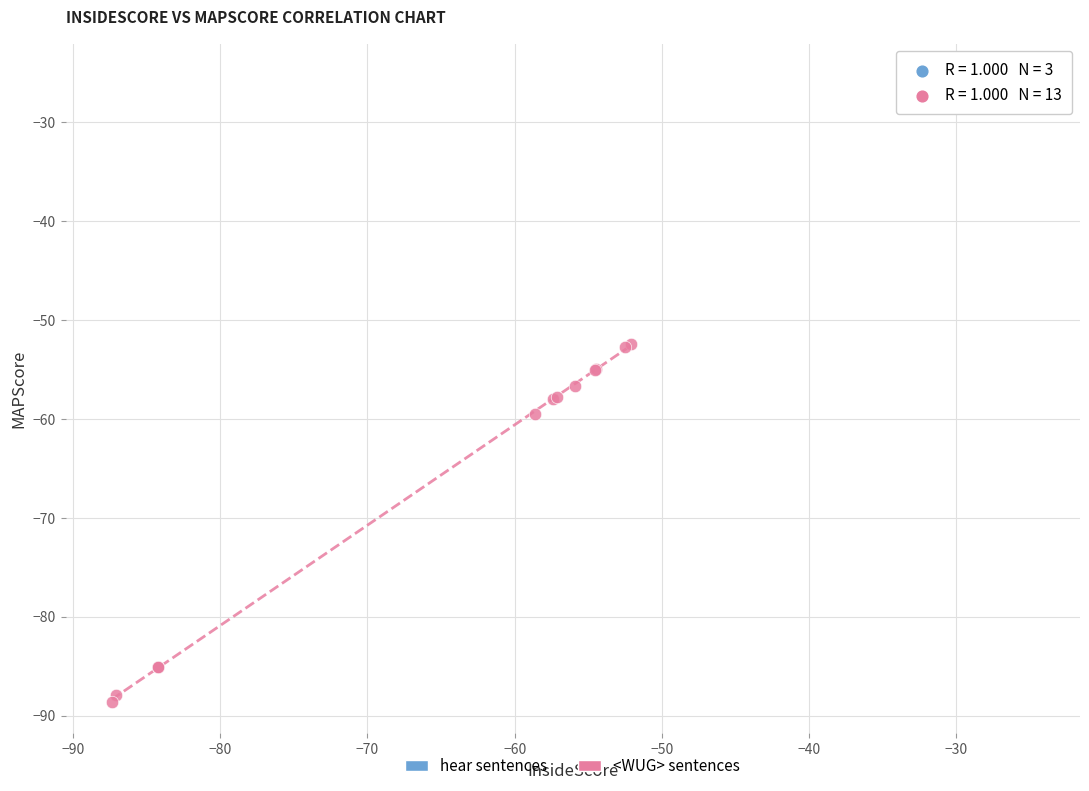

Which series reaches the minimum Y coordinate?

<WUG> sentences